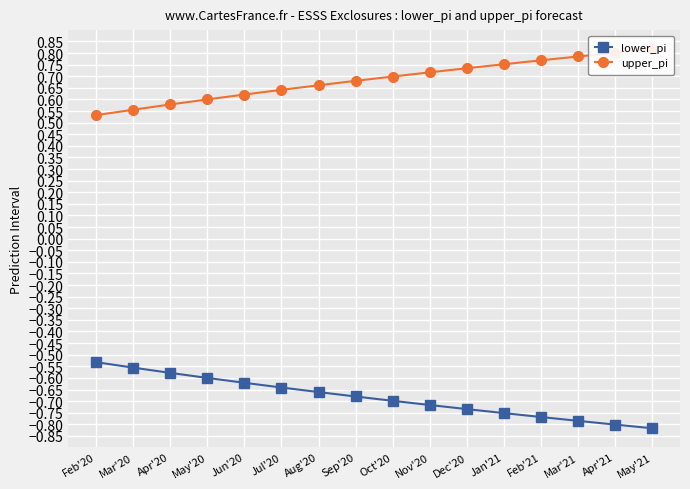

What is the difference between the second highest and minimum values in the upper_pi series?

0.3